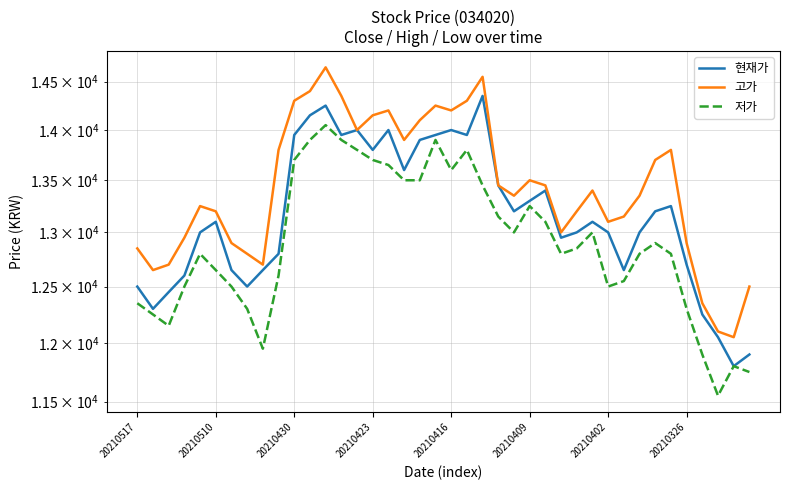

True or false: 현재가 and 저가 intersect in this chart.

False